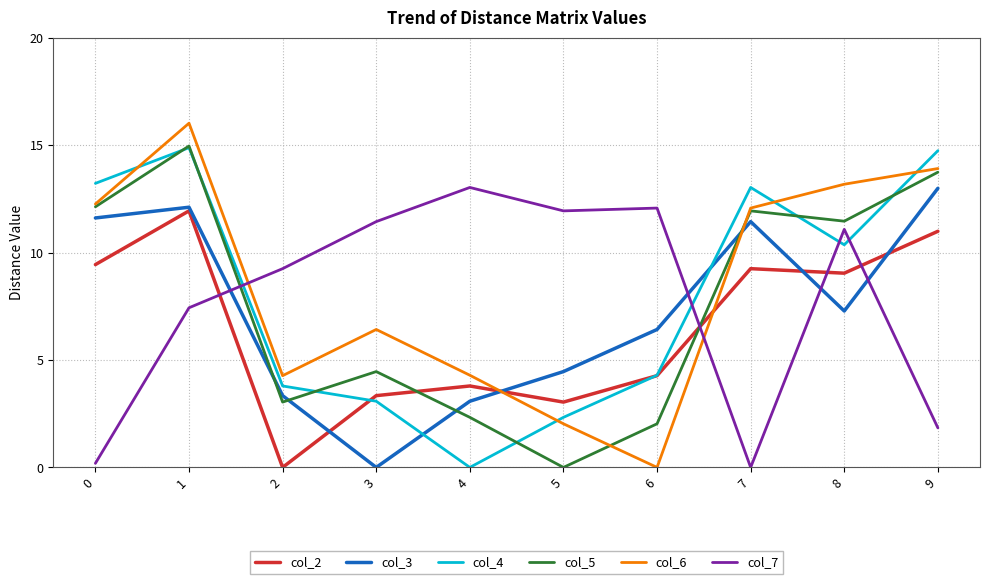

How many series are shown in this chart?

6